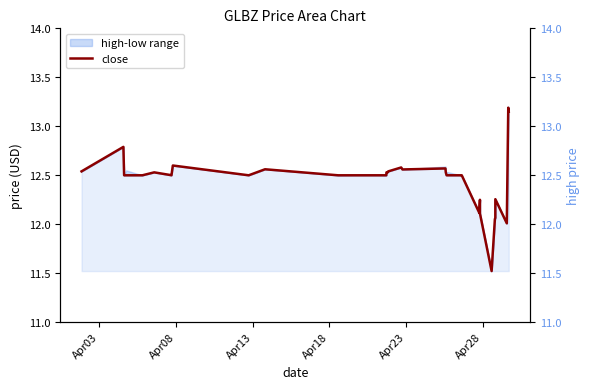

The value of high at Apr13 is 19.5. True or false?

False